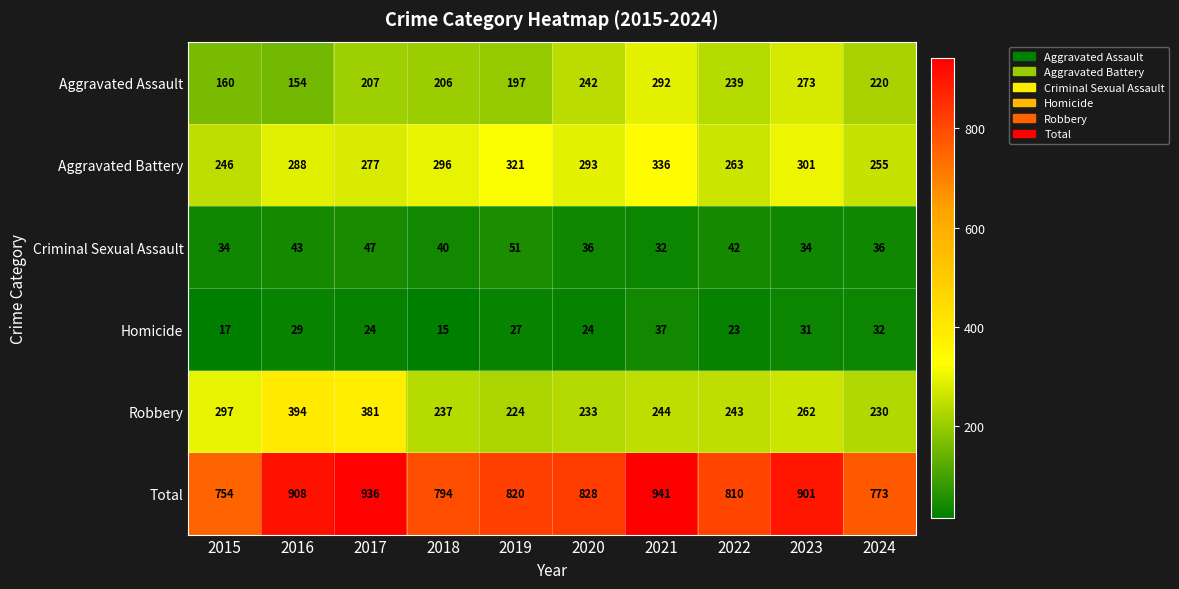

Which series has the largest range (max minus min)?

Total